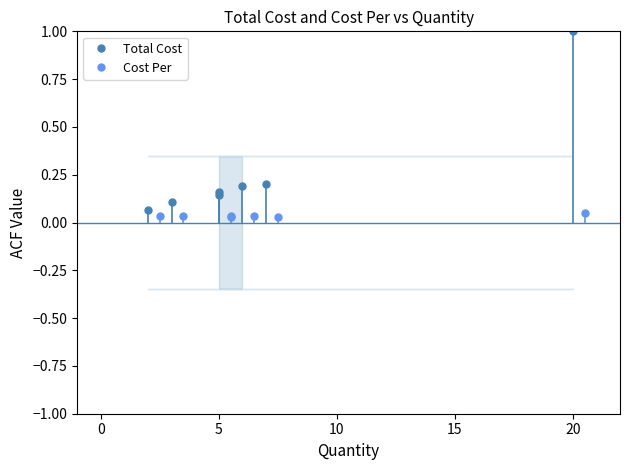

The value of Cost Per at 20 is 0.0. True or false?

False